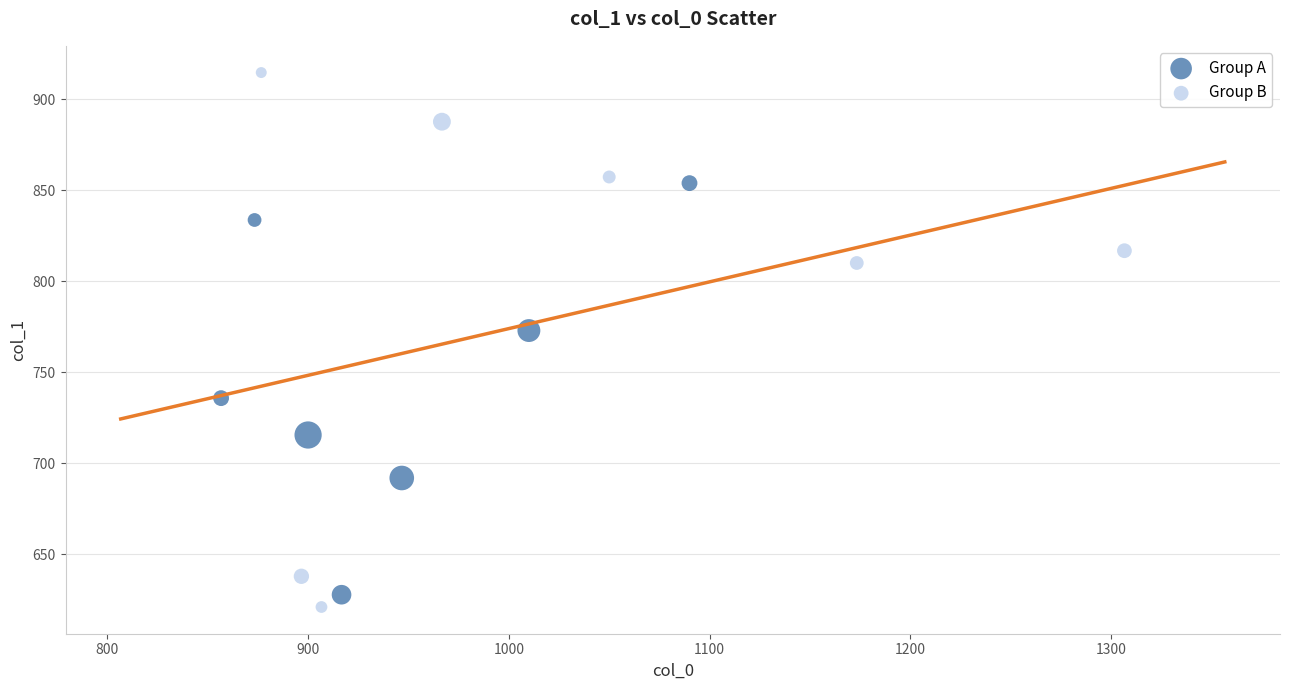

Which series contains the lowest Y value?

Group B